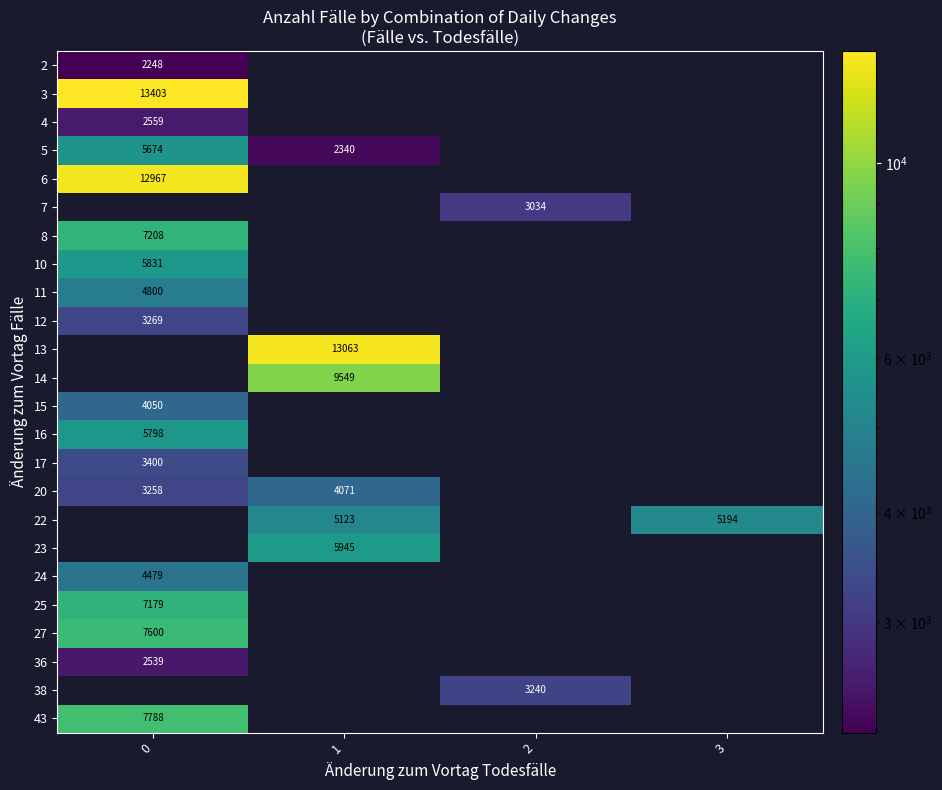

The value of 43 at 0 is 4004. True or false?

False